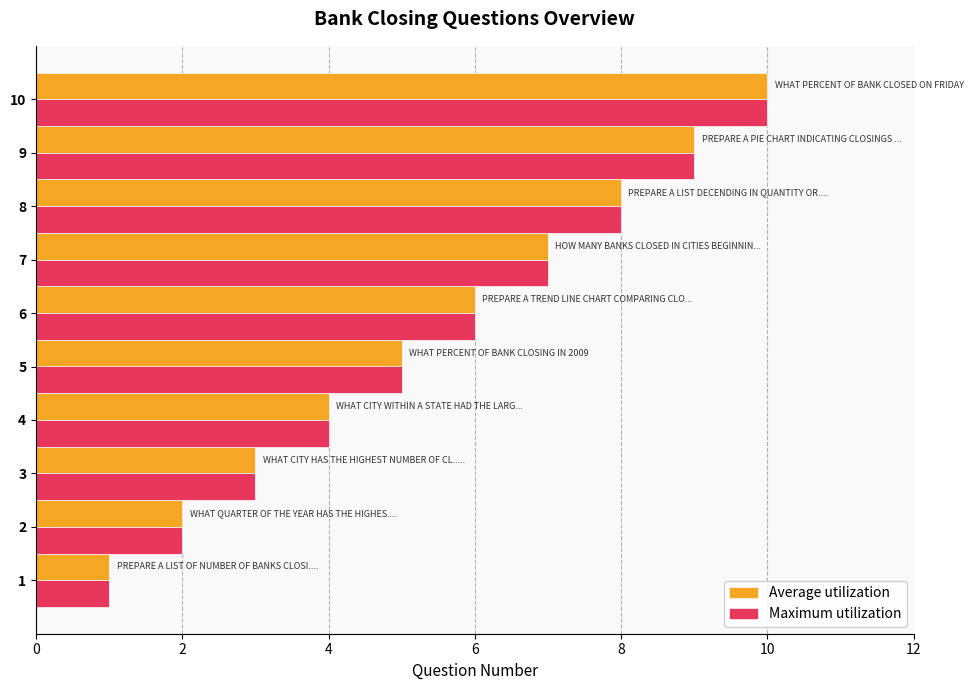

At which category is the sum across all series the highest?

10